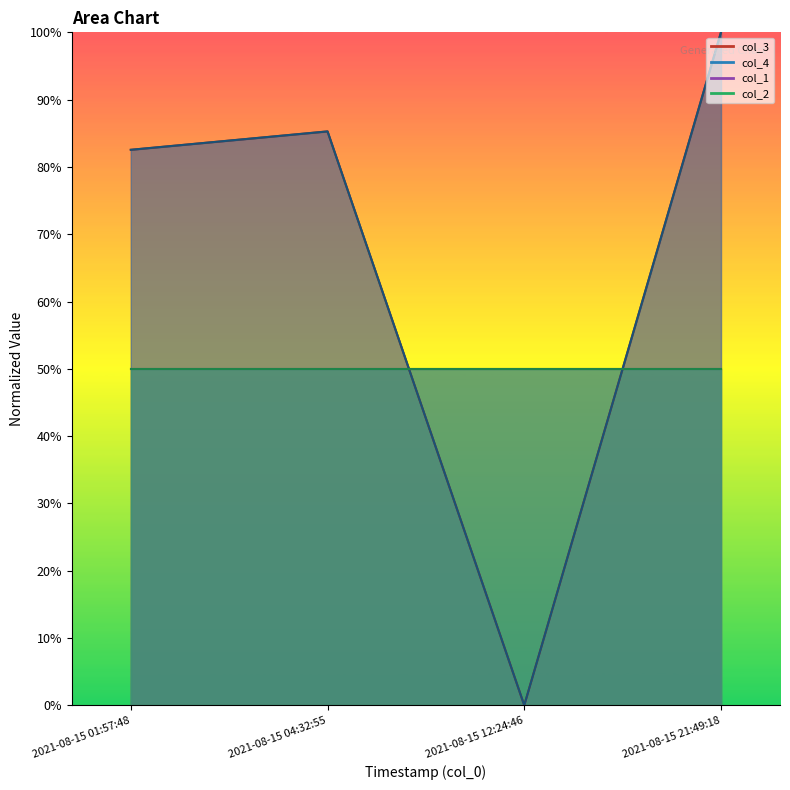

At how many categories does at least one series exceed 48?

3